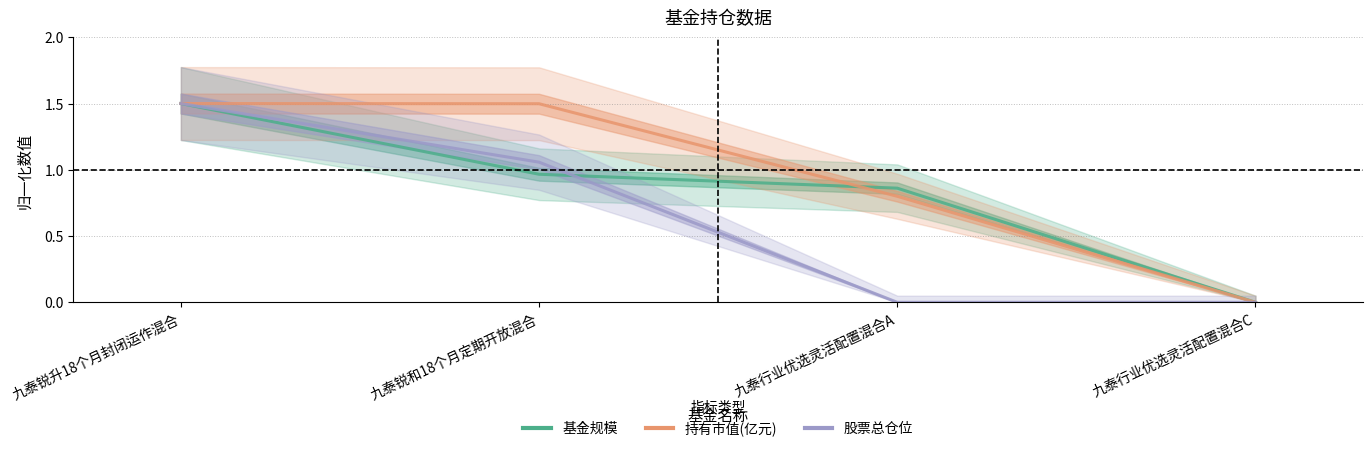

The 股票总仓位 series shows 0.0 at 九泰行业优选灵活配置混合A. True or false?

True